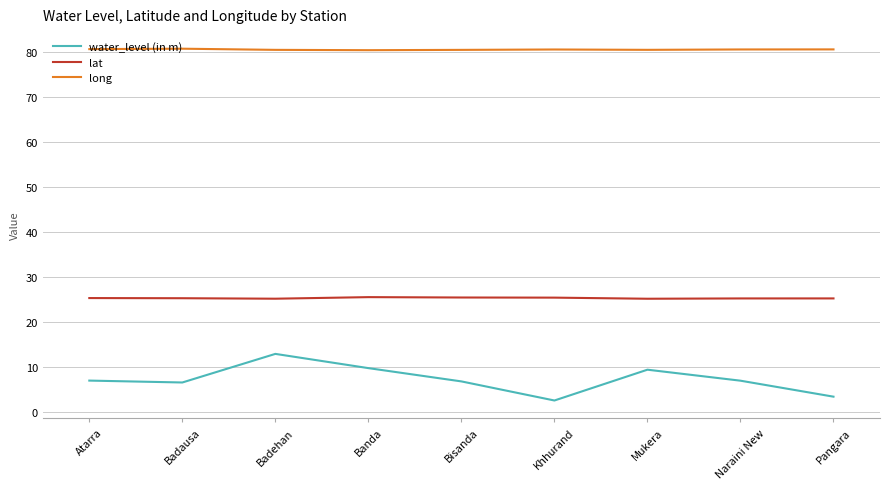

What is the difference between the highest and lowest values at Bisanda?

73.6